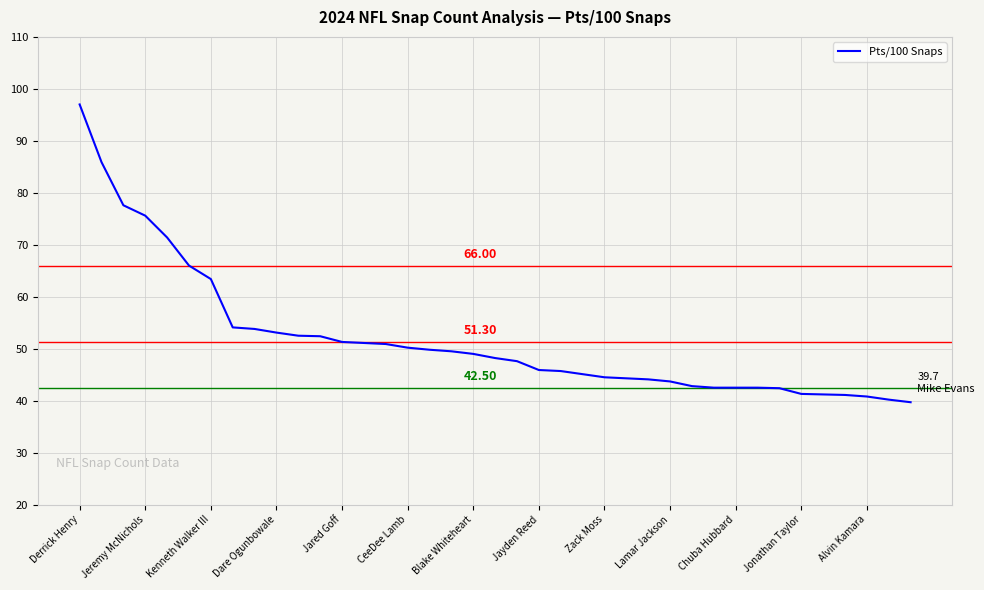

What is the difference between the maximum and minimum values?

57.3